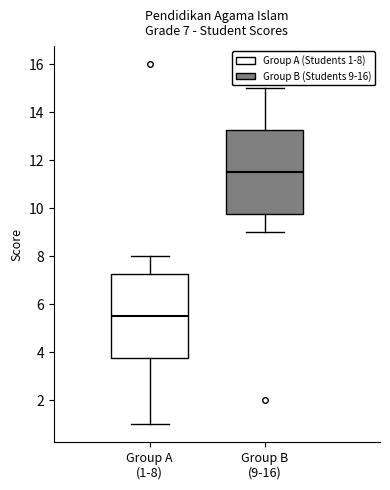

Which box has the lowest median line?

Group A (1-8)